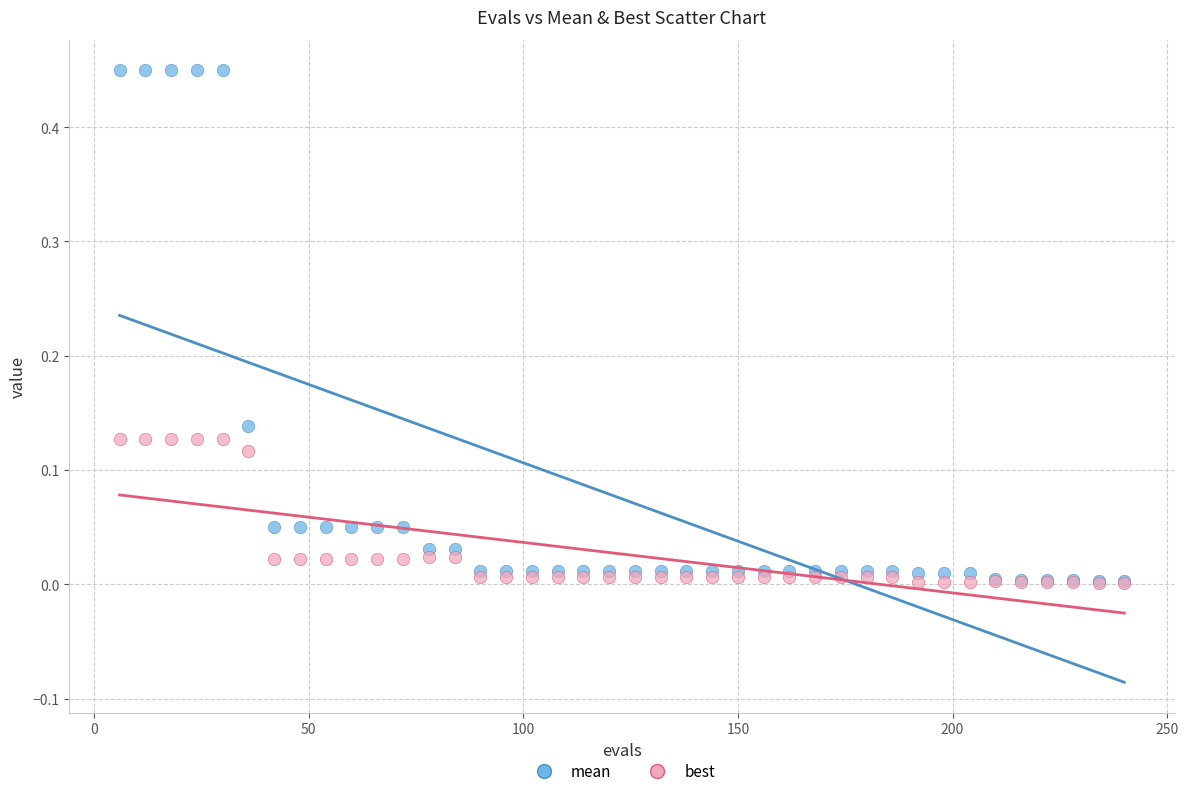

Which series contains the highest Y value?

mean